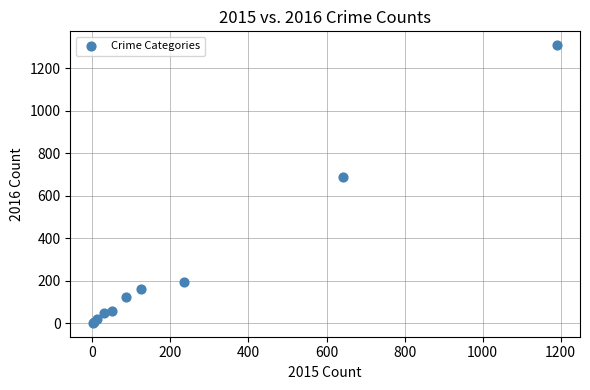

What Y value in the scatter plot is closest to 656?

689